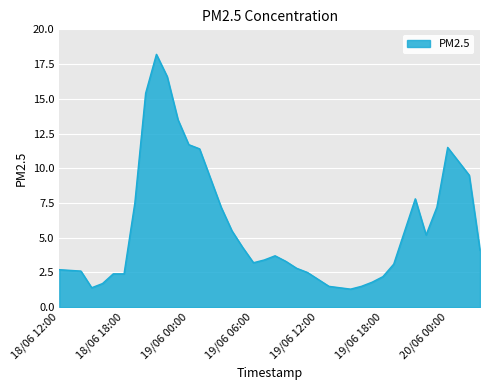

What is the difference between the maximum and minimum values?

16.9